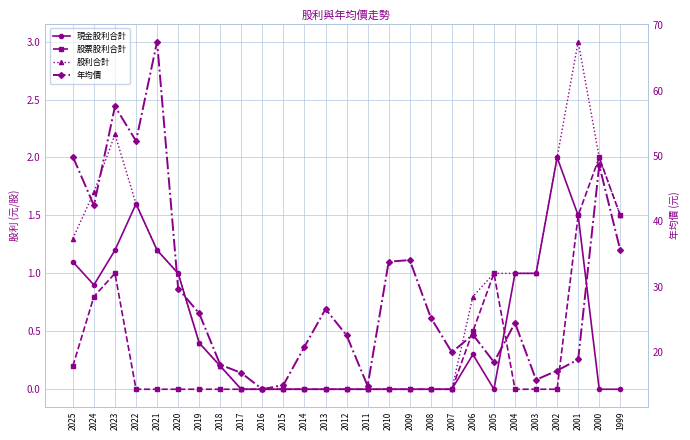

Where is the first local maximum for 股票股利合計?

2023